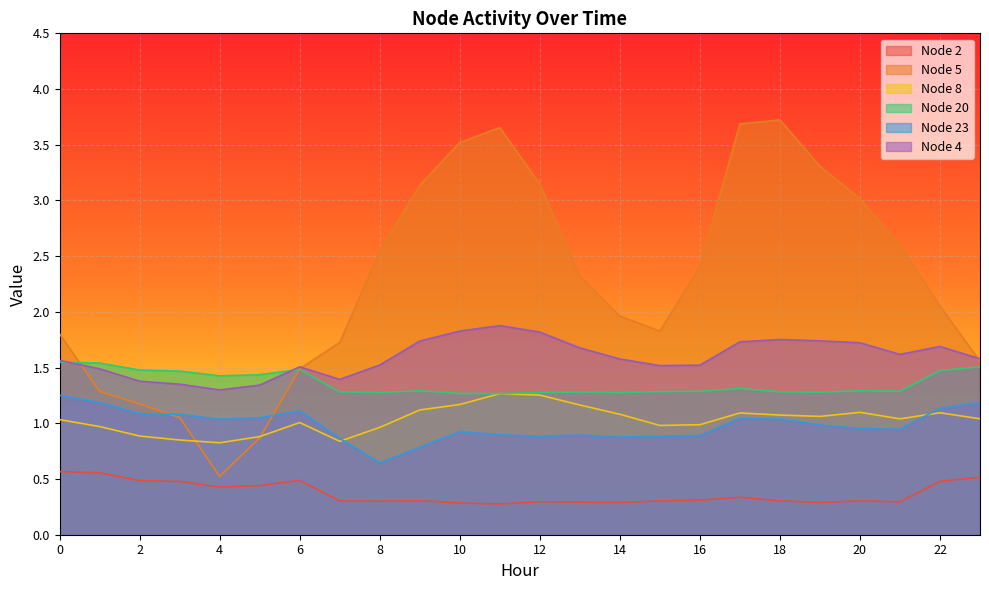

What is the value of the Node 2 point at the 20th from the left?

0.3